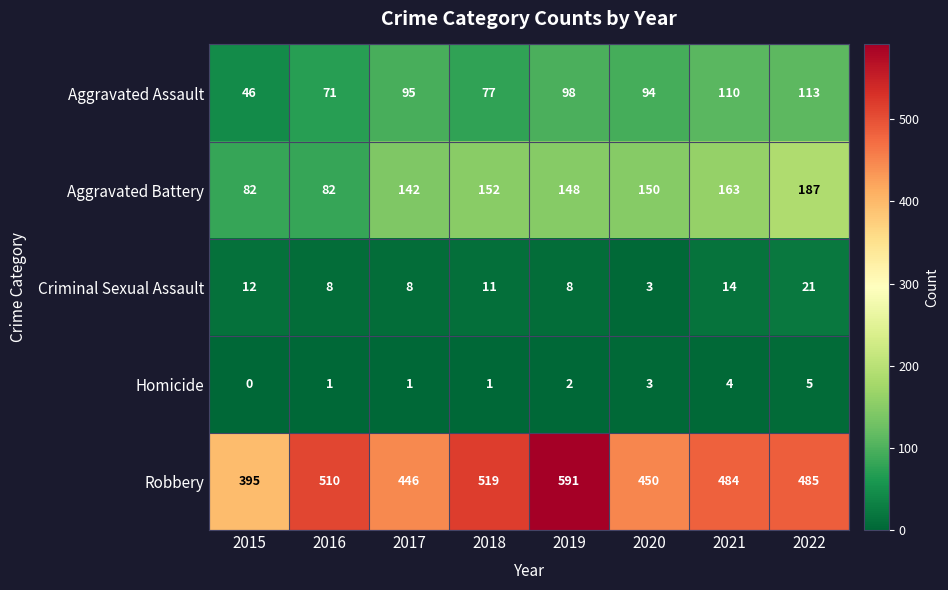

Count the number of categories in the chart.

8